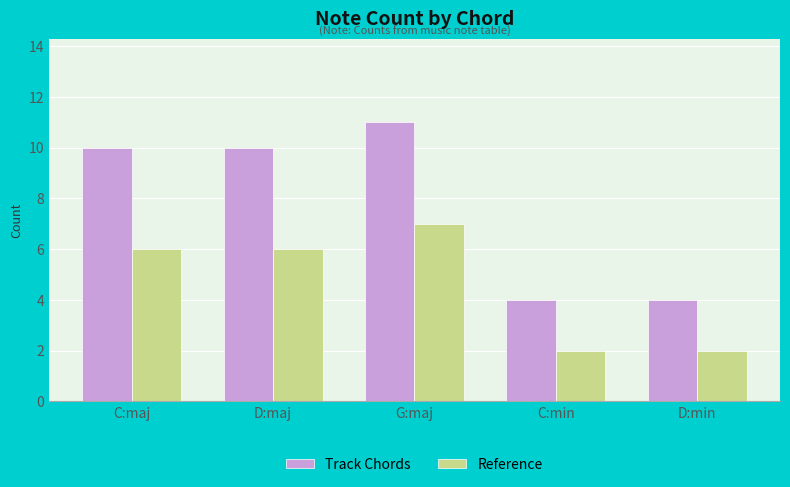

What is the spread (max minus min) of values at C:maj?

4